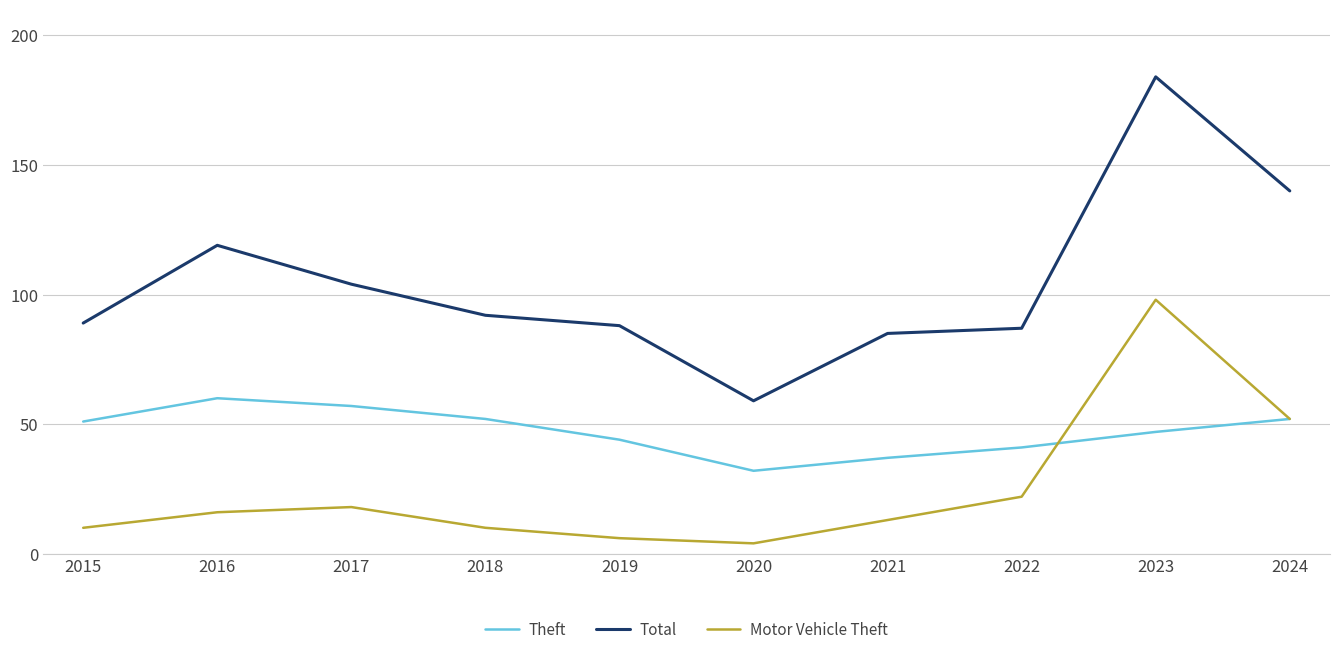

How many lines are shown in the chart?

3